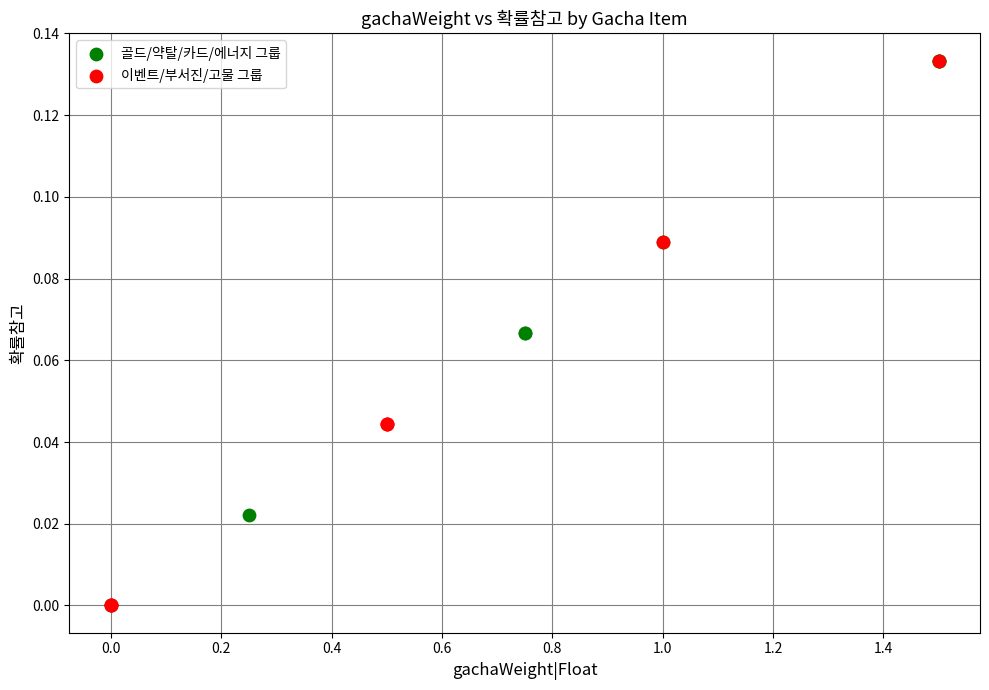

What are all the series names shown in the legend?

골드/약탈/카드/에너지 그룹, 이벤트/부서진/고물 그룹